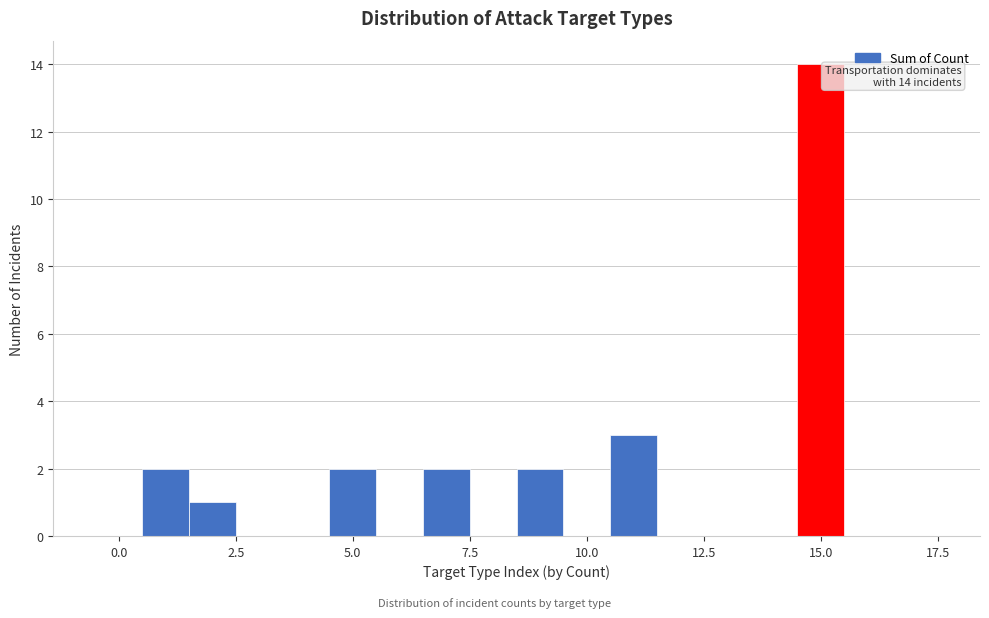

Around what value on the x-axis is the tallest bar? Give the approximate position of its centre, as read against the axis.

15.0